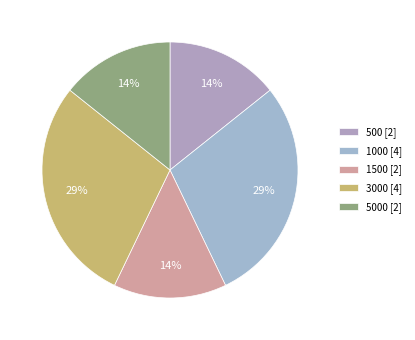

How many slices are in this pie chart?

5